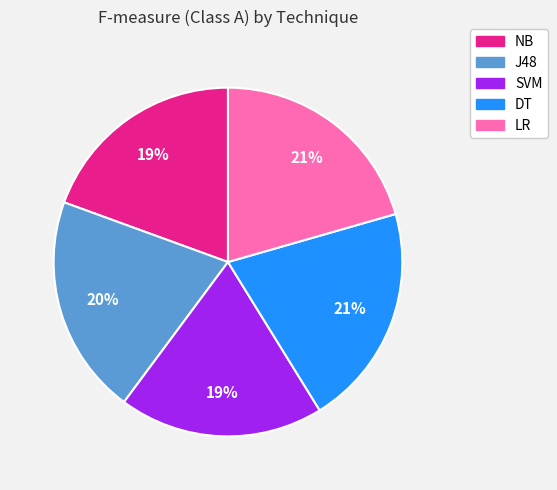

Does LR represent more than half of the total?

No